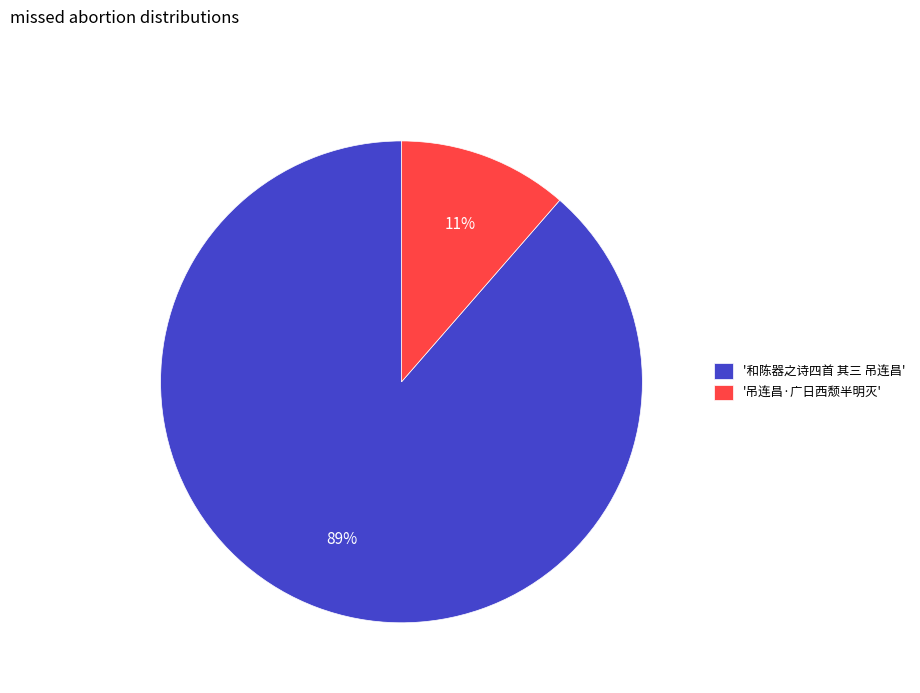

To the nearest percent, what percentage of the pie is '吊连昌·广日西颓半明灭'?

11%